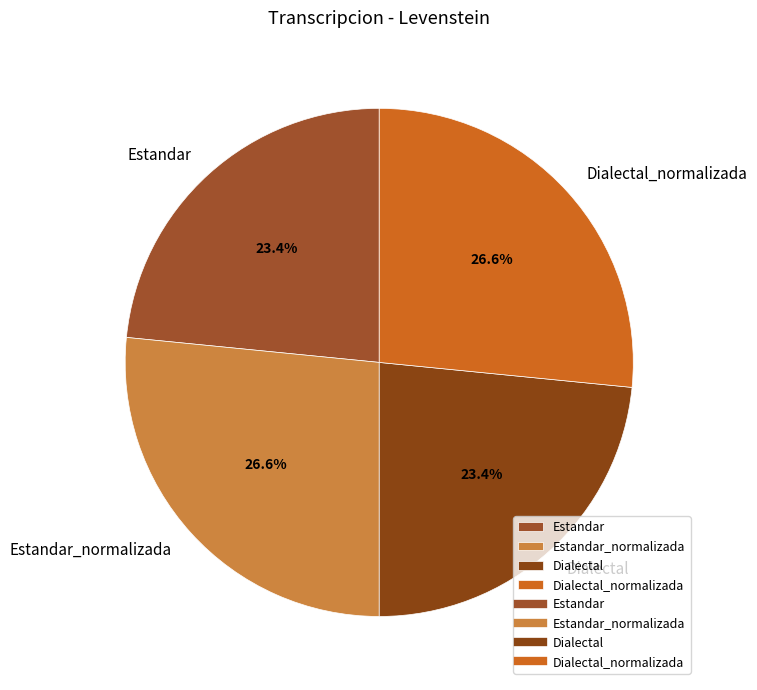

Count the number of slices in the pie.

4